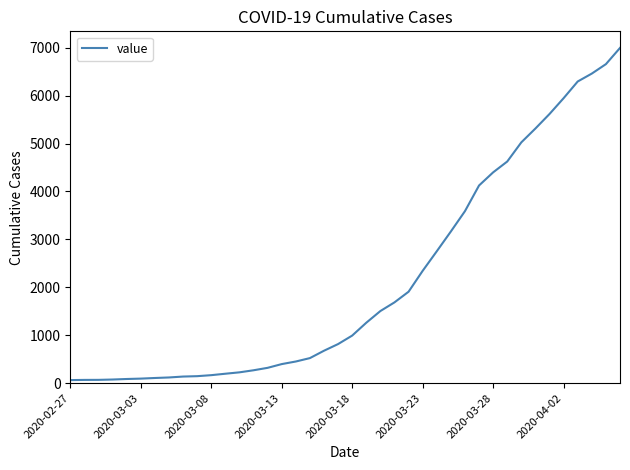

What is the greatest value displayed?

6995